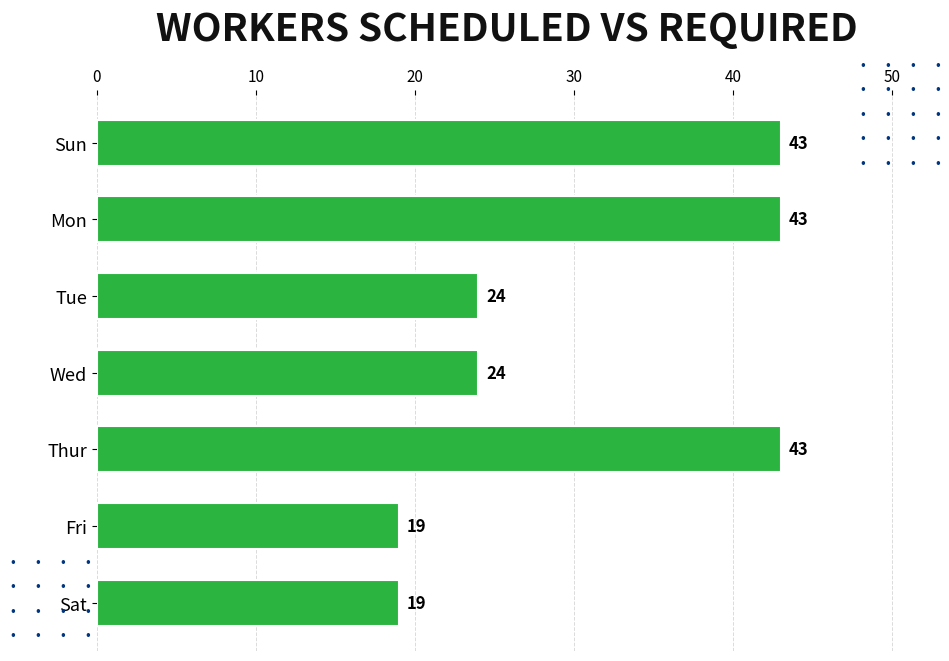

Reading bottom to top, transcribe all the data shown in this chart.

Sat=19	Fri=19	Thur=43	Wed=24	Tue=24	Mon=43	Sun=43